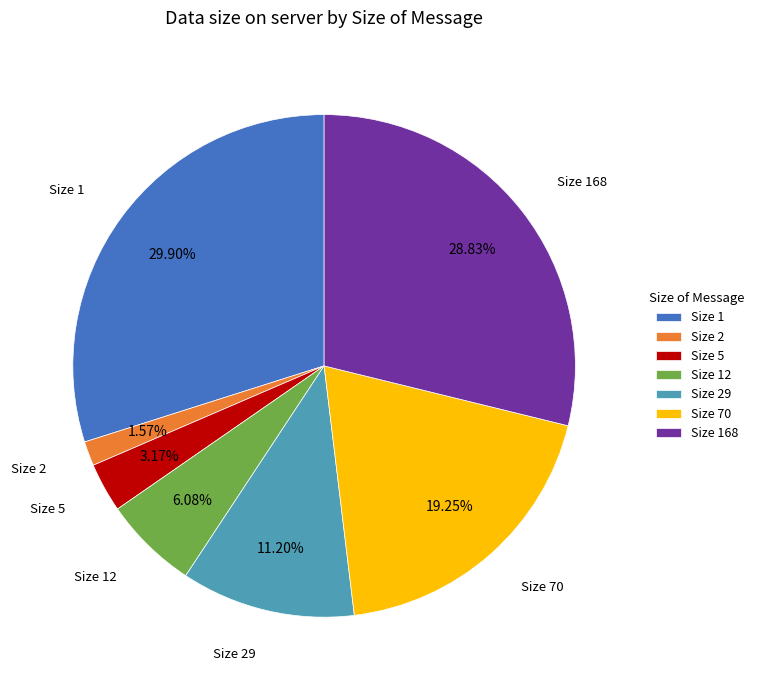

Approximately how many times larger is the value at Size 70 compared to Size 29?

1.7